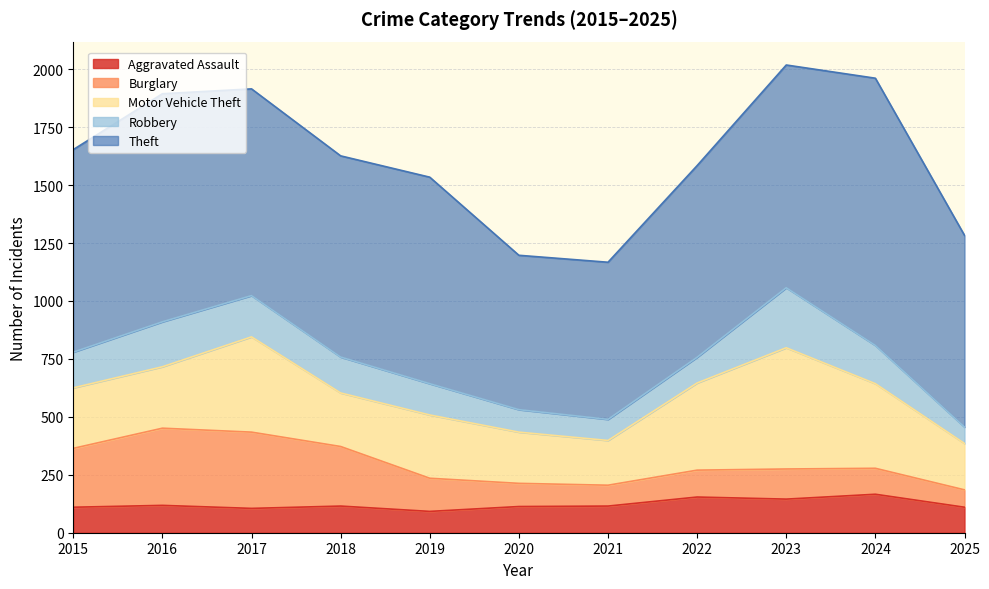

What is the sum of the Aggravated Assault values at 2022 and 2024?

320